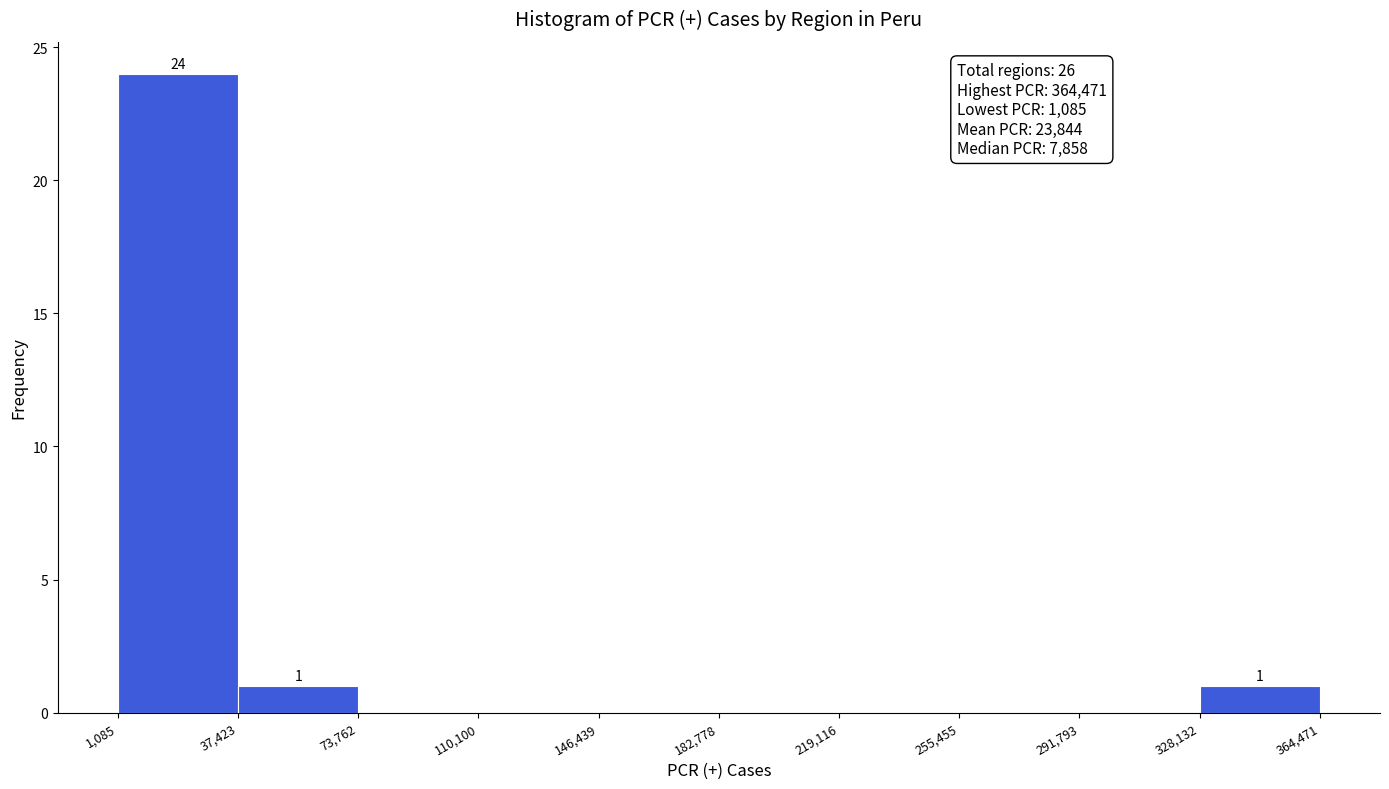

Over which range of the x-axis is the bar tallest?

1,085 to 37,423